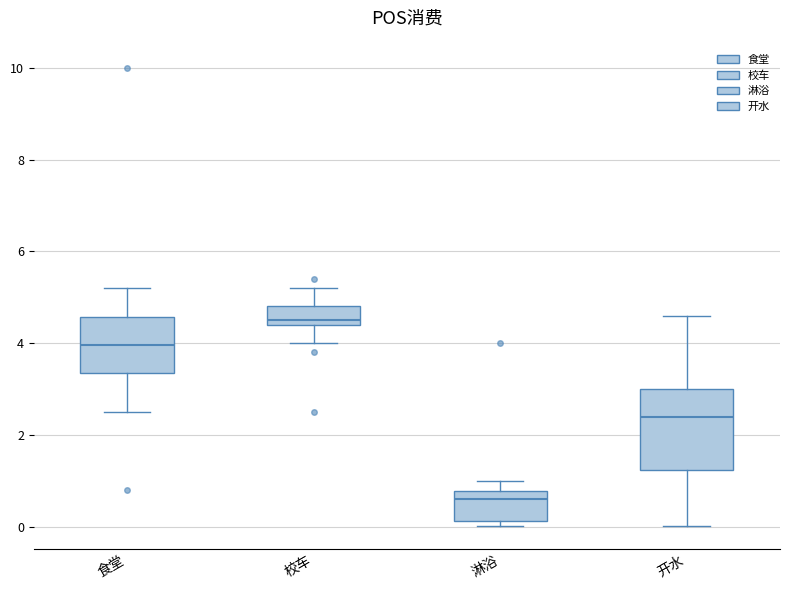

Comparing the boxes themselves (not the whiskers), which one is the tallest?

开水